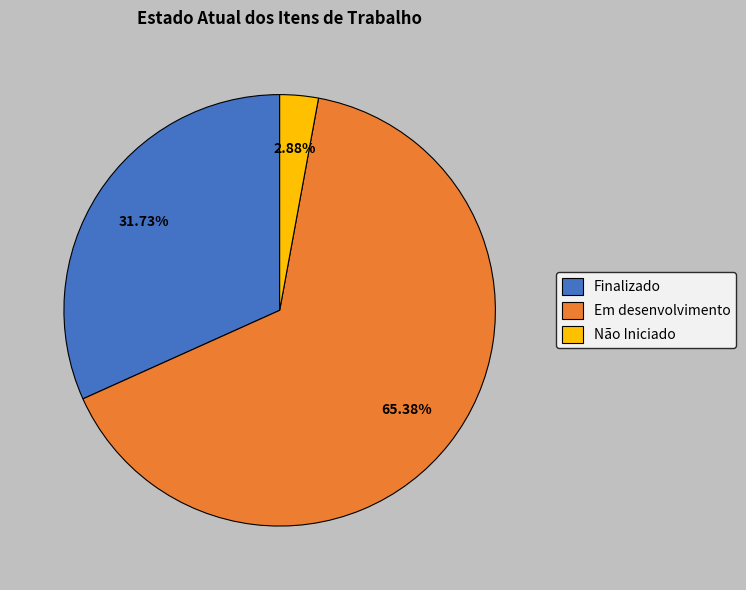

How many segments does this pie chart have?

3